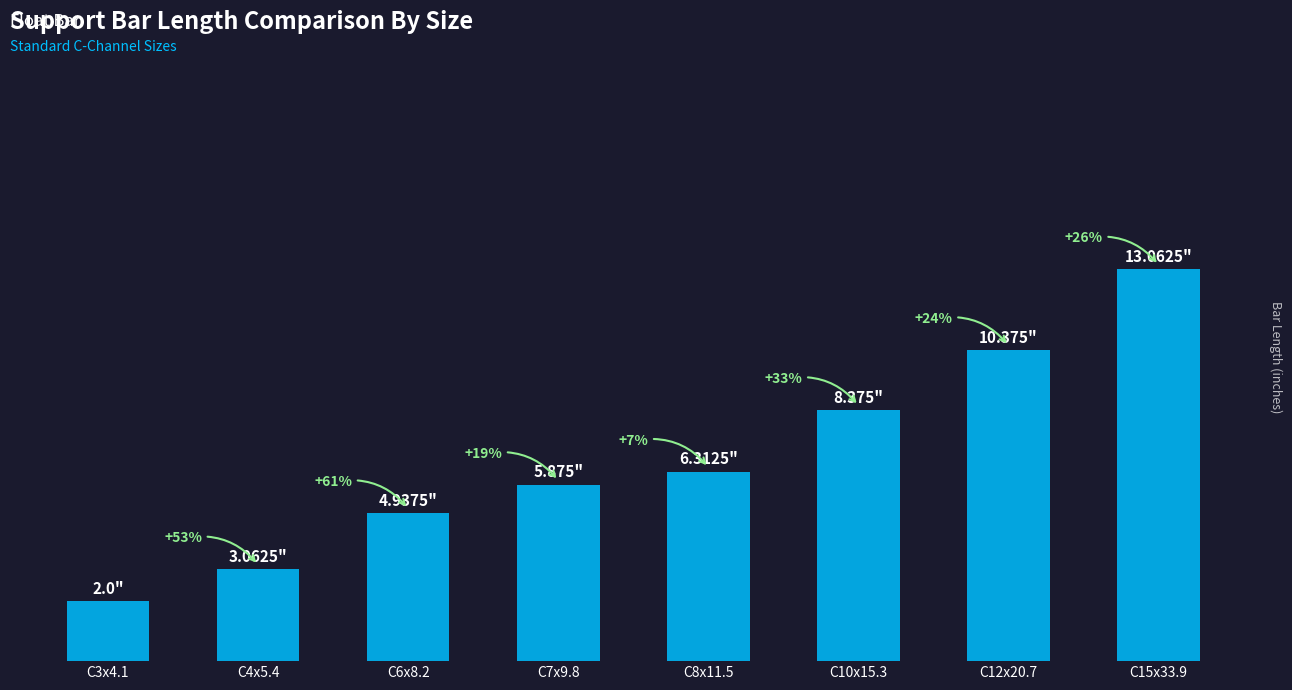

The chart shows a value of 6.3 at C8x11.5. True or false?

True